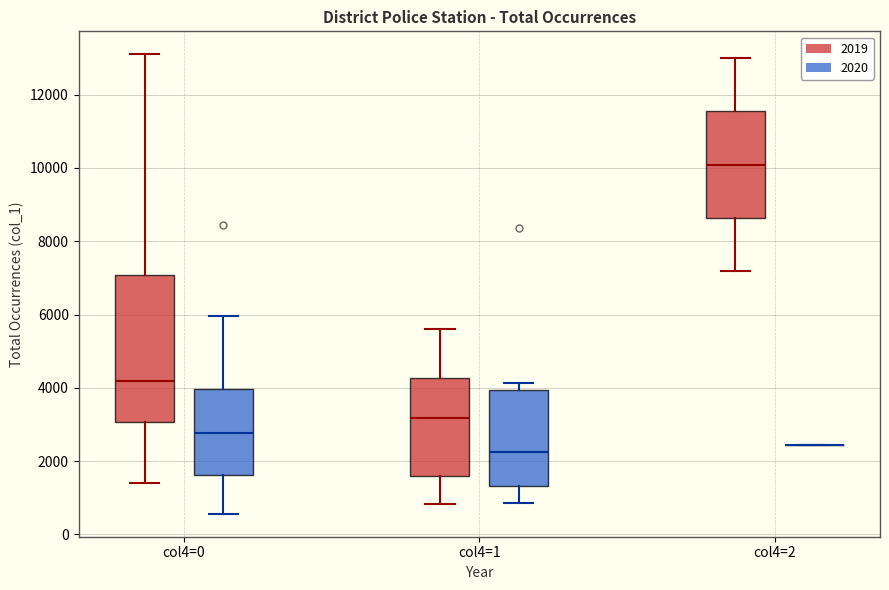

Reading left to right, read every box against the y-axis: the position of its median line, the range the box covers, and the ends of its whiskers. The values are not printed on the chart, so give them approximately, as read against the axis.

col4=0 (2019): median 4200, box 3000 to 7000, whiskers 1400 to 13000
col4=0 (2020): median 2800, box 1600 to 4000, whiskers 600 to 6000
col4=1 (2019): median 3200, box 1600 to 4200, whiskers 800 to 5600
col4=1 (2020): median 2200, box 1400 to 4000, whiskers 800 to 4200
col4=2 (2019): median 10000, box 8600 to 11600, whiskers 7200 to 13000
col4=2 (2020): box collapsed to a line at 2400, whiskers 2400 to 2400